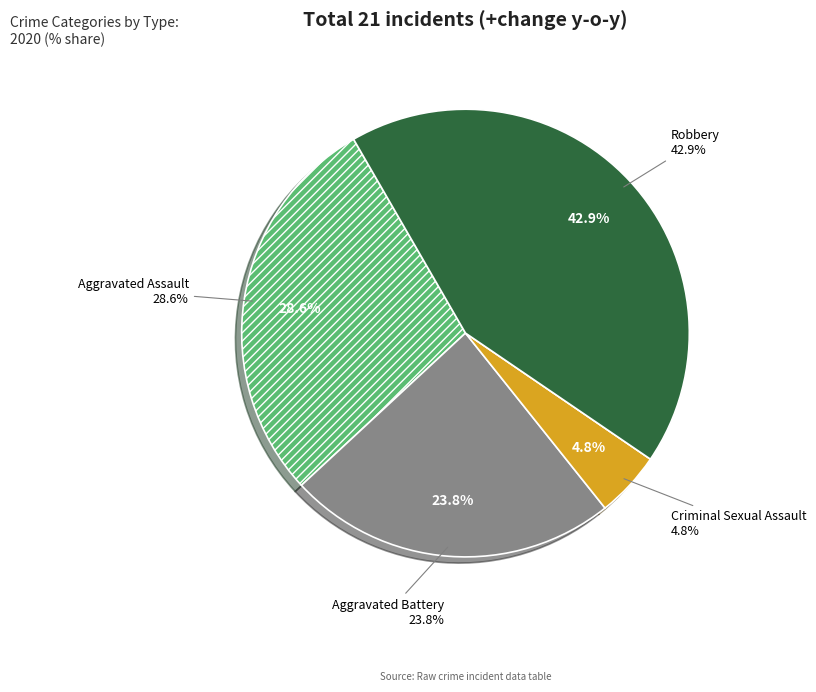

To the nearest percent, what is the combined percentage of Aggravated Battery and Criminal Sexual Assault?

29%